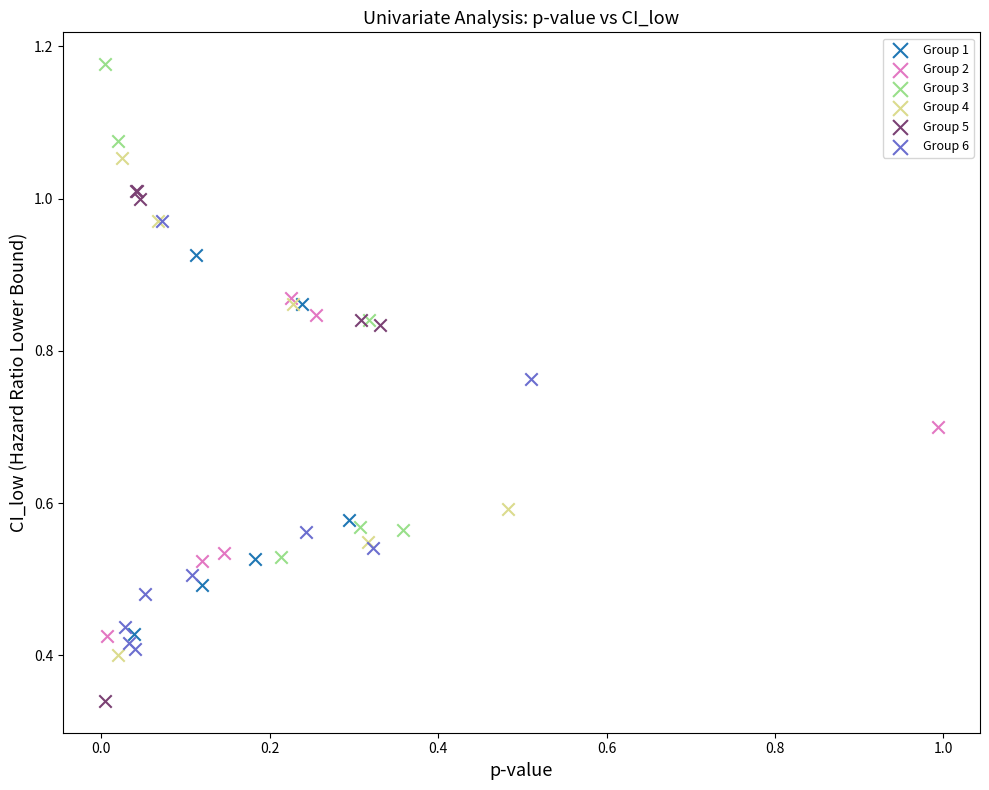

Which series reaches the maximum Y coordinate?

Group 3